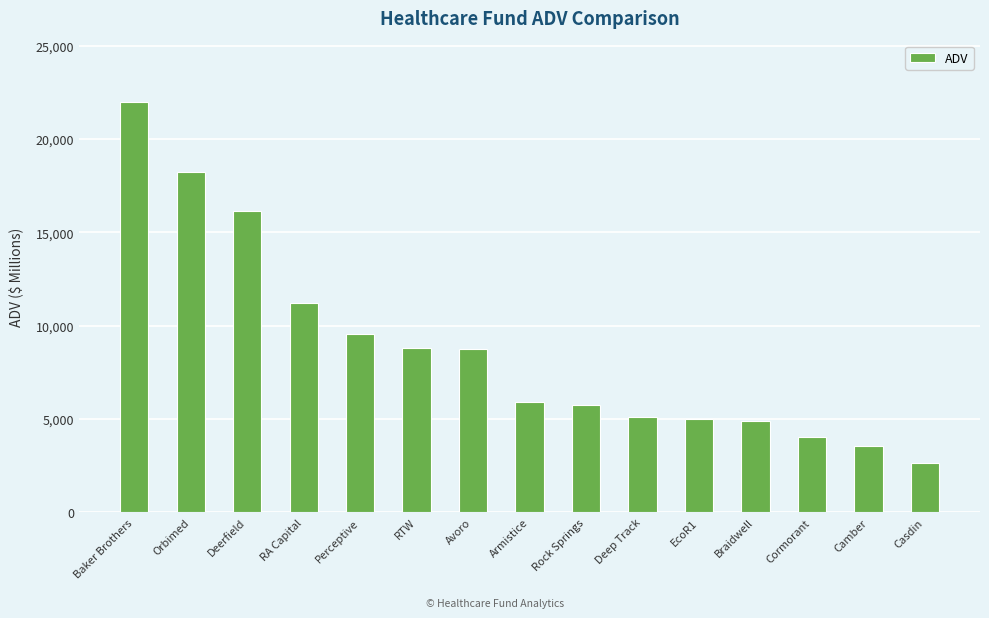

What is the maximum value shown in the chart?

21976.2